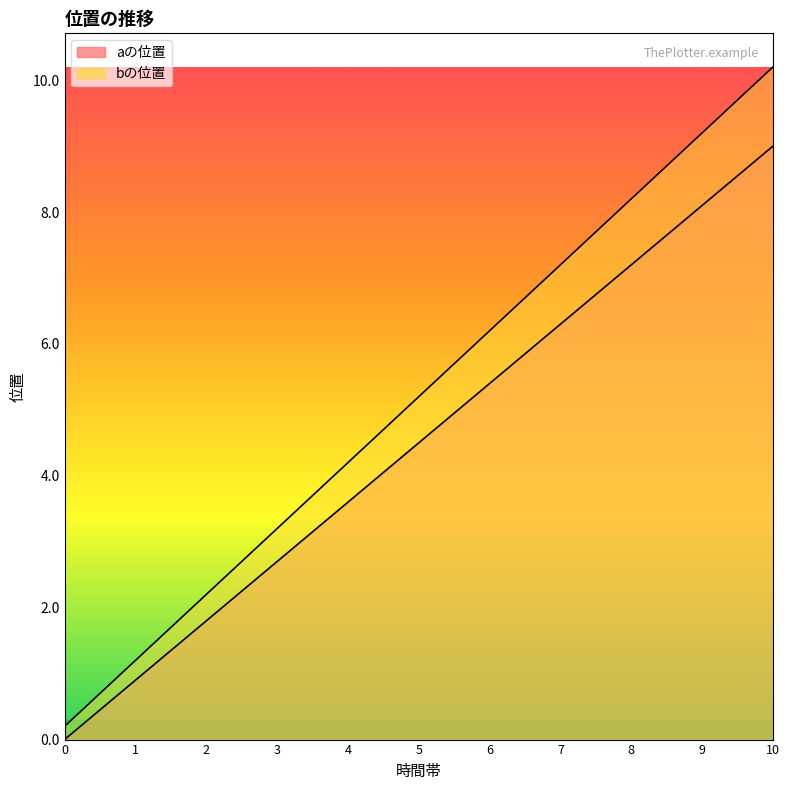

Which series has the largest total across all categories?

bの位置